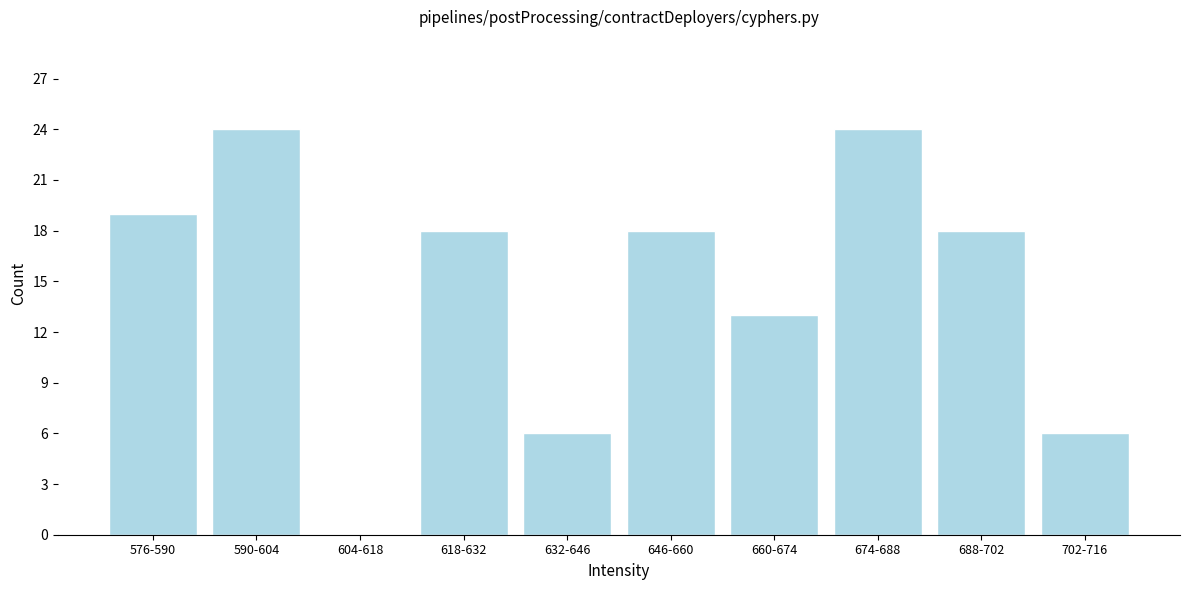

Reading right to left, what are all the values shown in this chart?

702-716=6	688-702=18	674-688=24	660-674=13	646-660=18	632-646=6	618-632=18	604-618=0	590-604=24	576-590=19